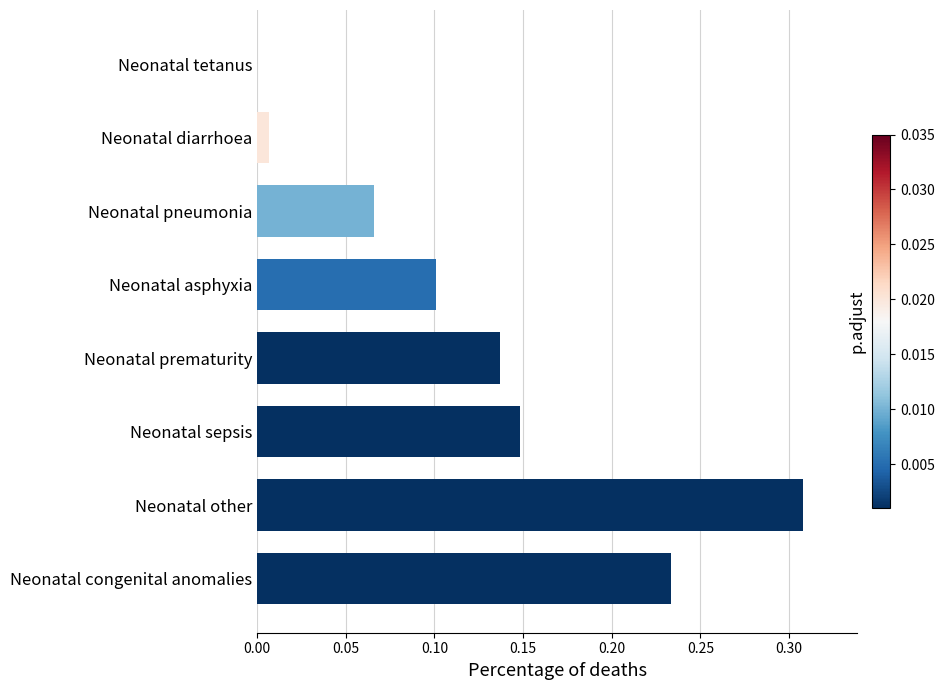

The value at Neonatal prematurity is 0.0. True or false?

False